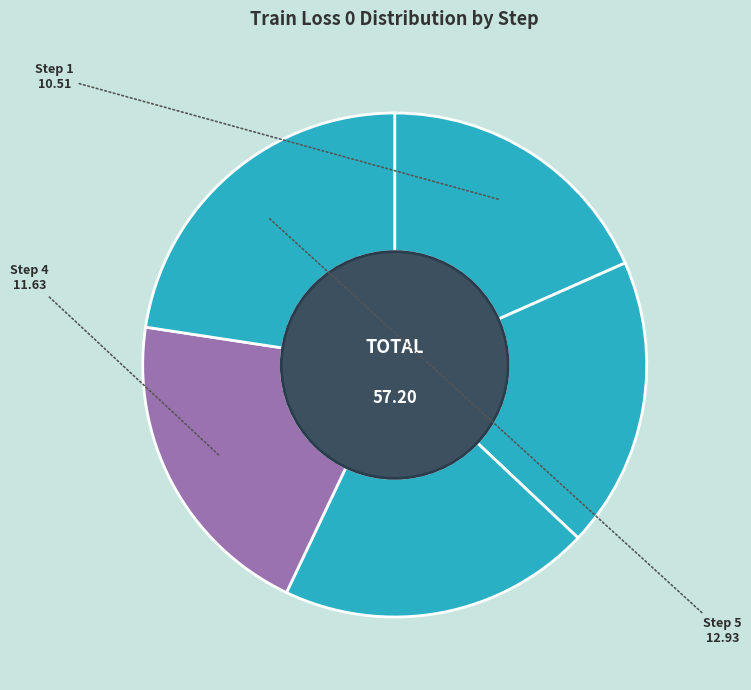

Does any single category account for the majority?

No